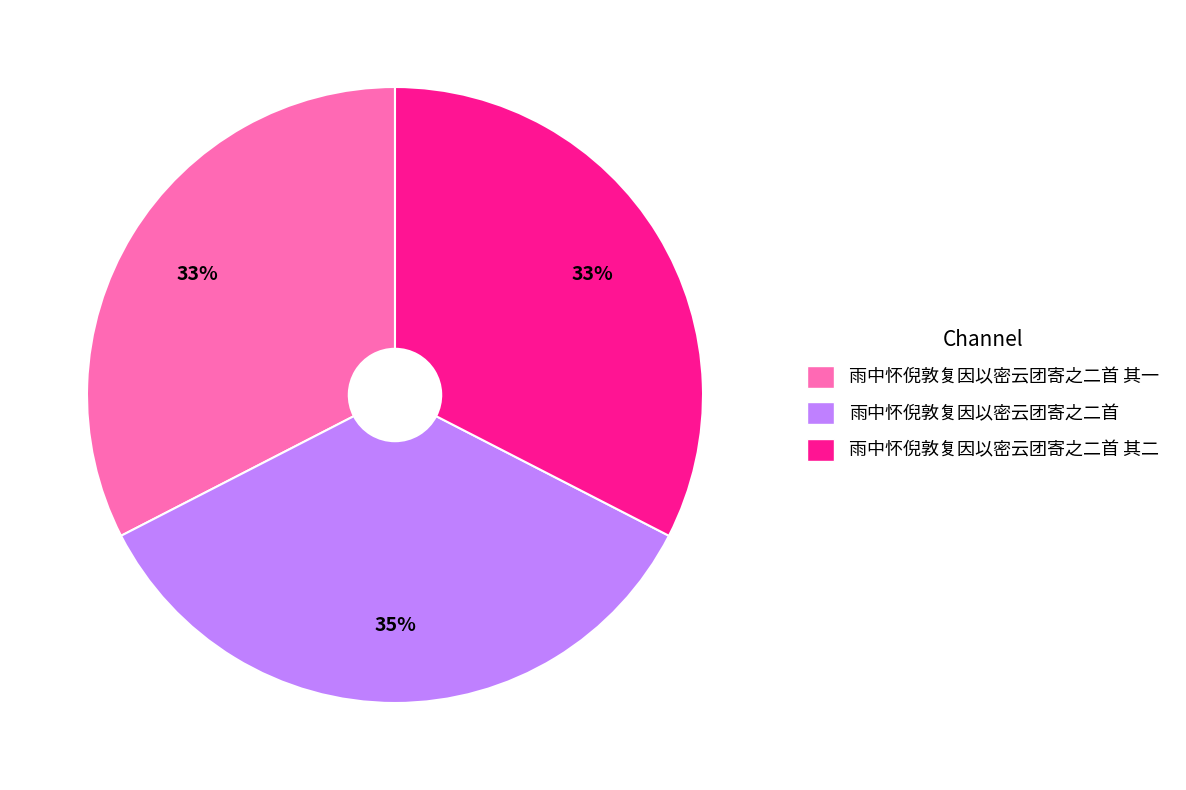

How many slices are in this pie chart?

3